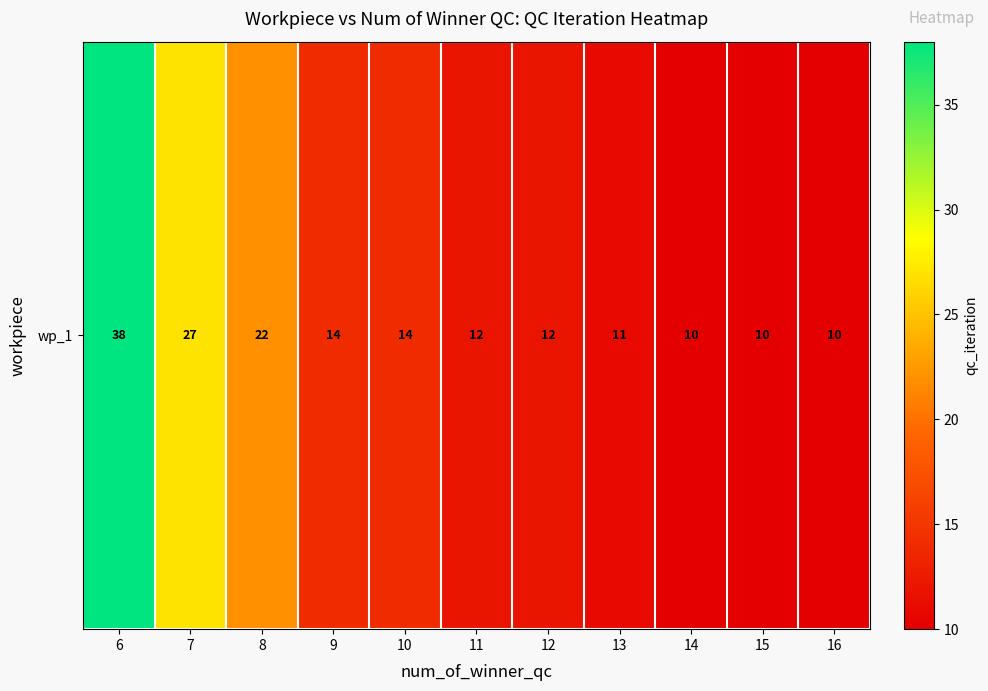

What is the smallest value displayed?

10